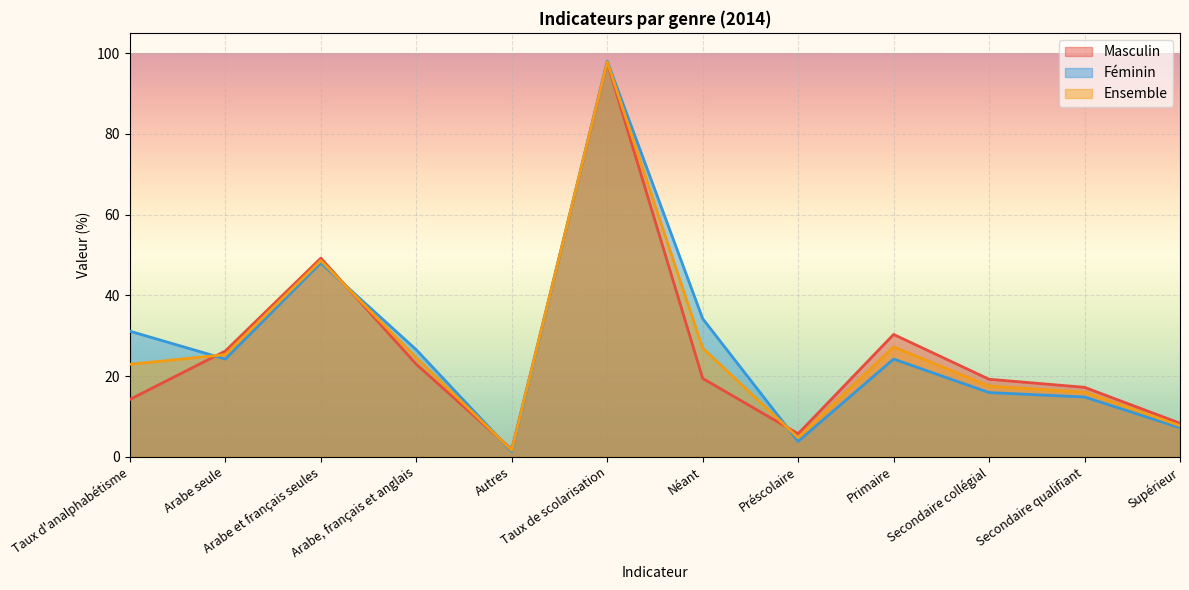

What is the average value of the Ensemble series?

26.7